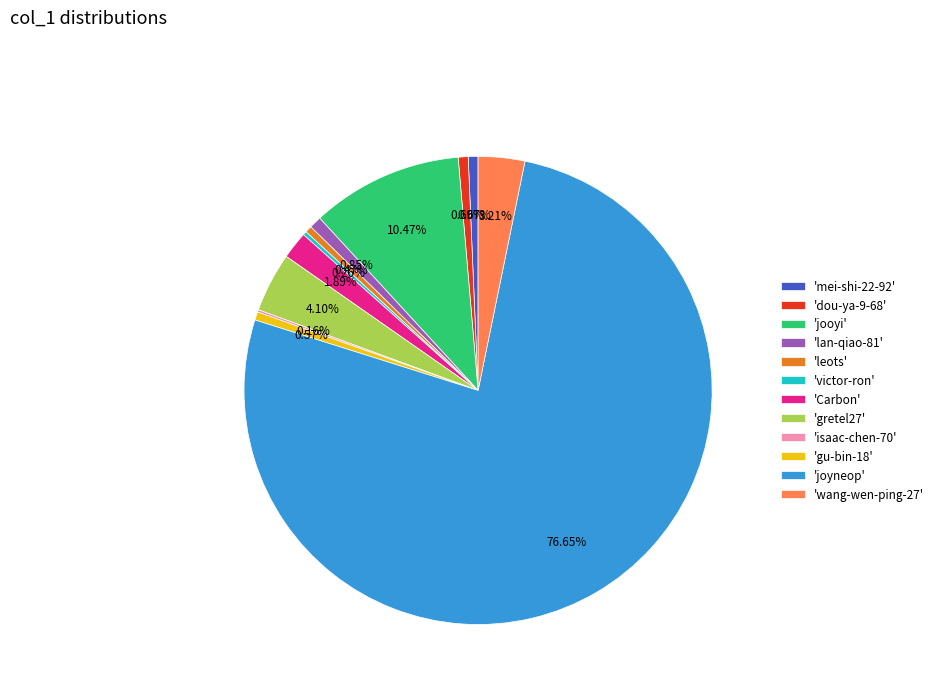

Is there a majority slice in this chart?

Yes